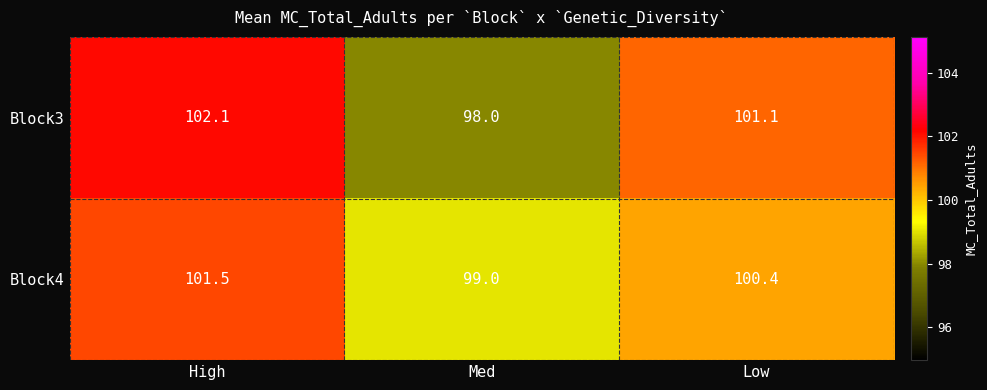

Which series has the widest spread of values?

Block3